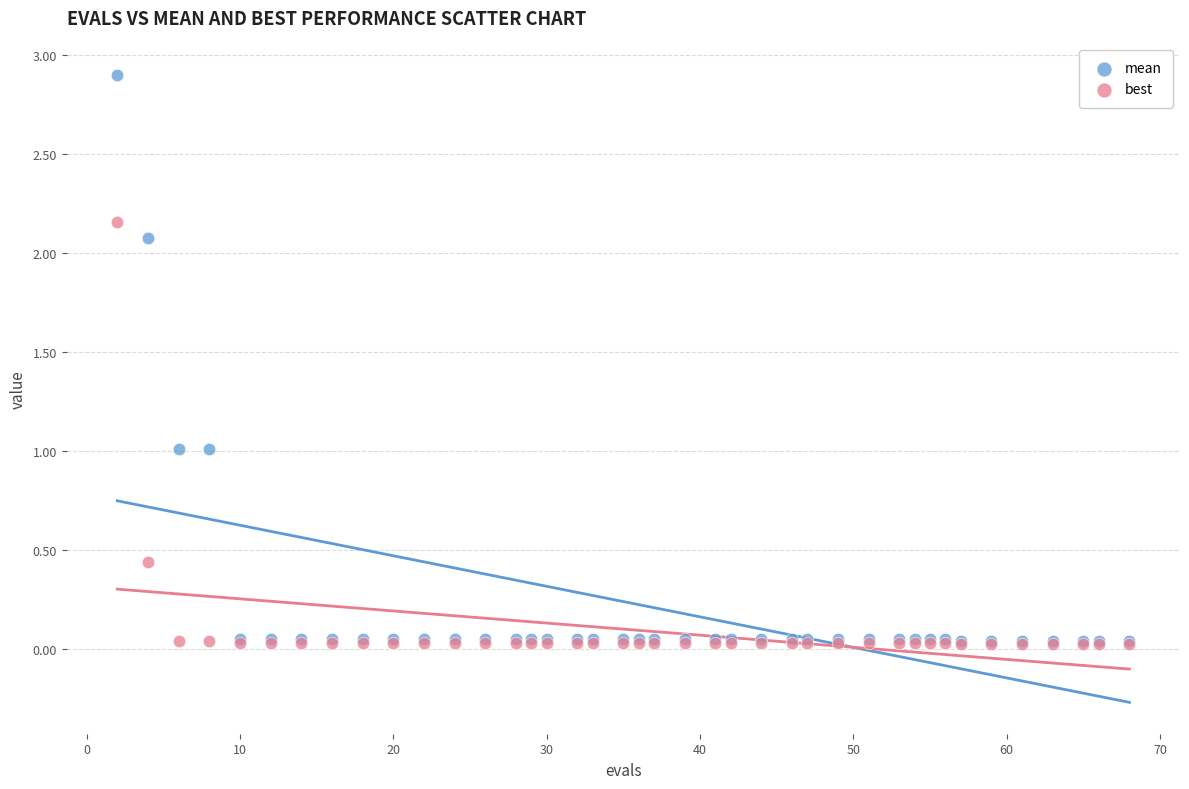

Which series contains the highest Y value?

mean